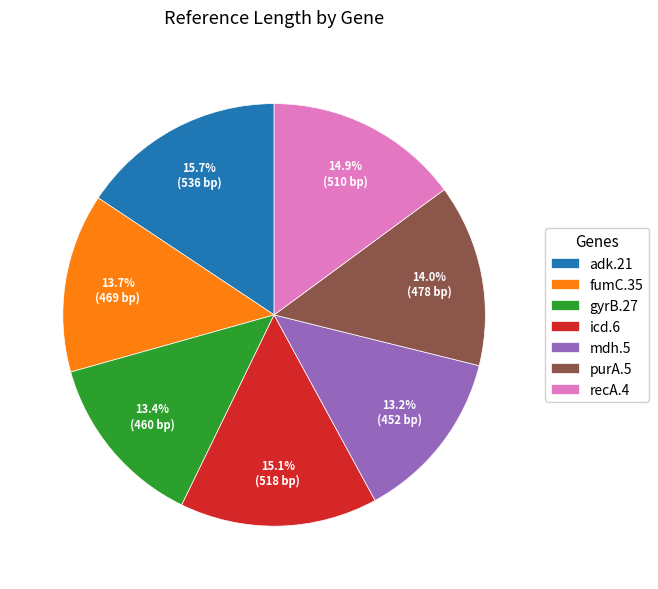

Which category has the biggest portion of the pie?

adk.21